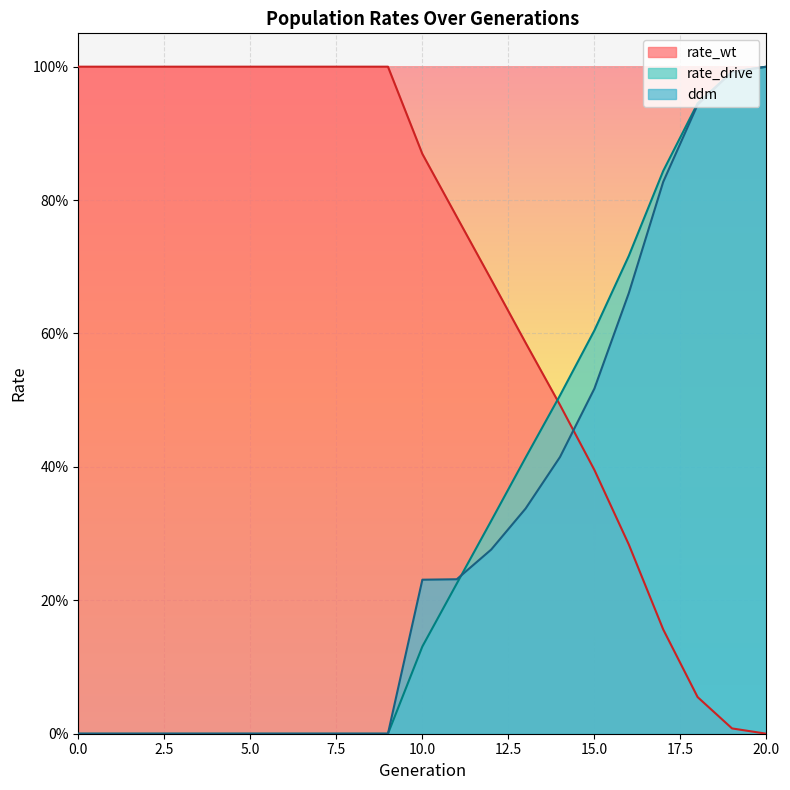

Does the chart display data point markers on the line(s)?

No